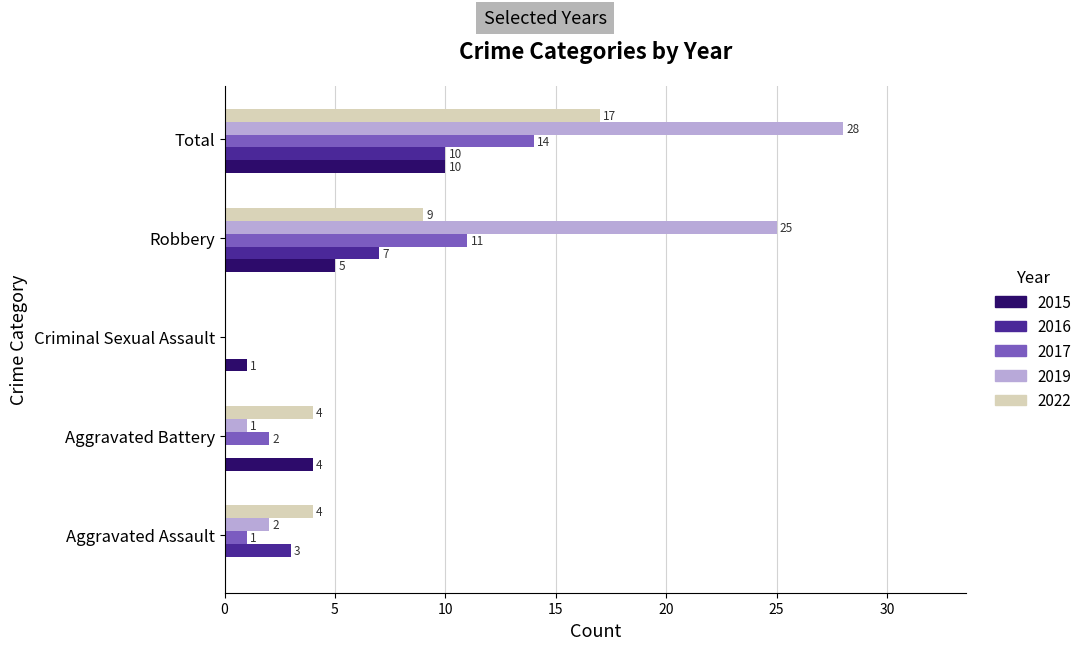

What is the sum of the 2017 values at Robbery and Aggravated Assault?

12